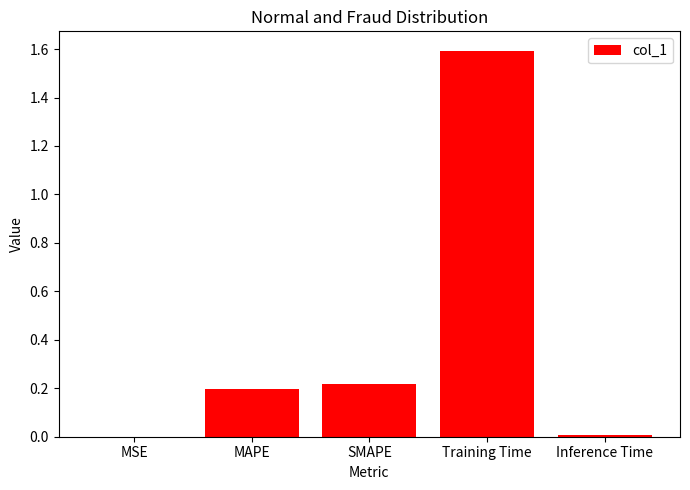

What is the change in value from MSE to SMAPE?

+0.2